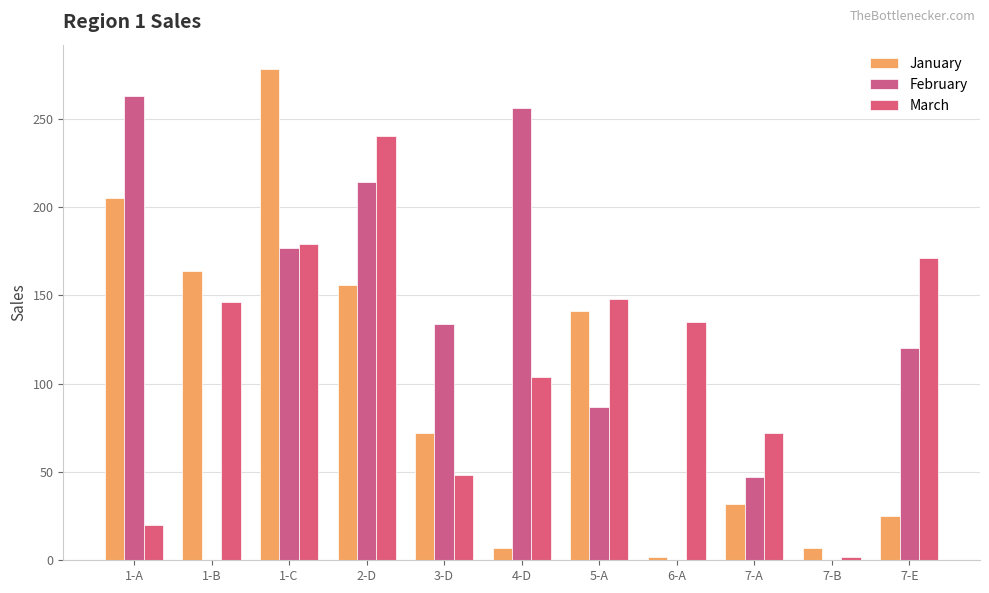

How many distinct data groups are displayed?

3